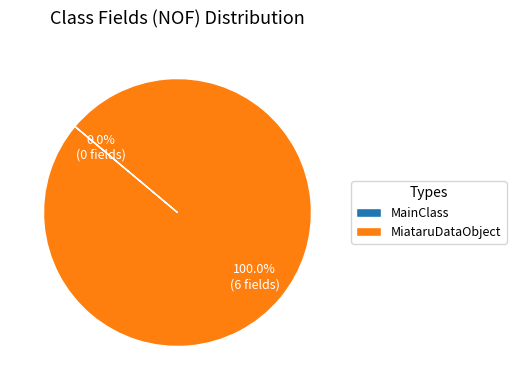

How many segments does this pie chart have?

2